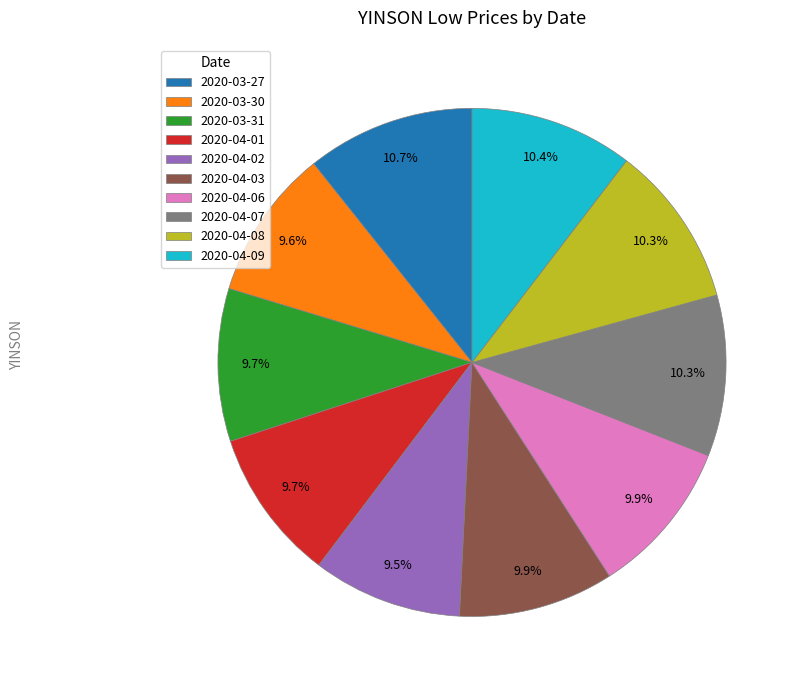

To the nearest percent, what portion does 2020-04-03 represent?

10%